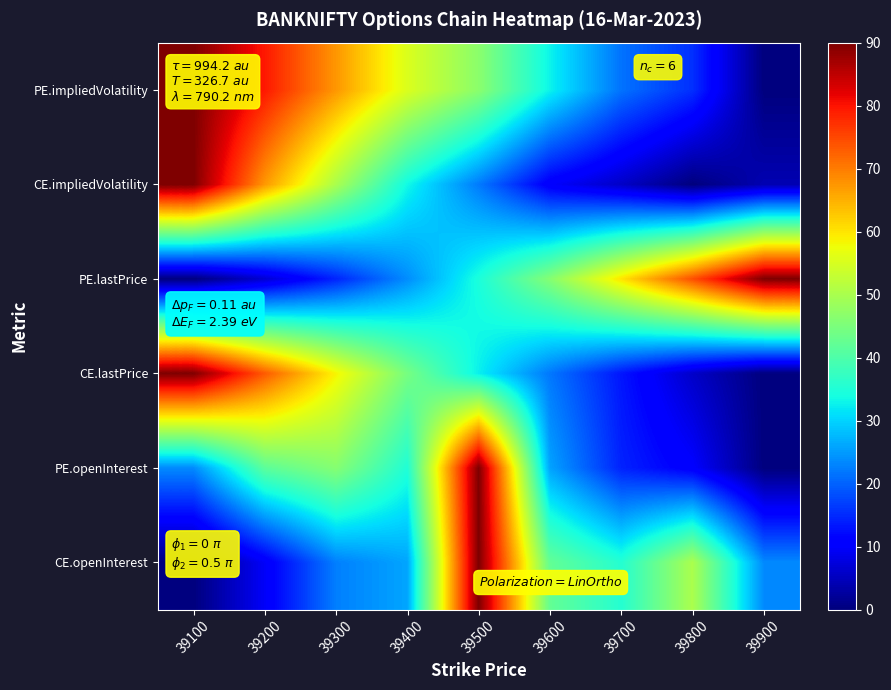

At how many categories does at least one series exceed 88?

3